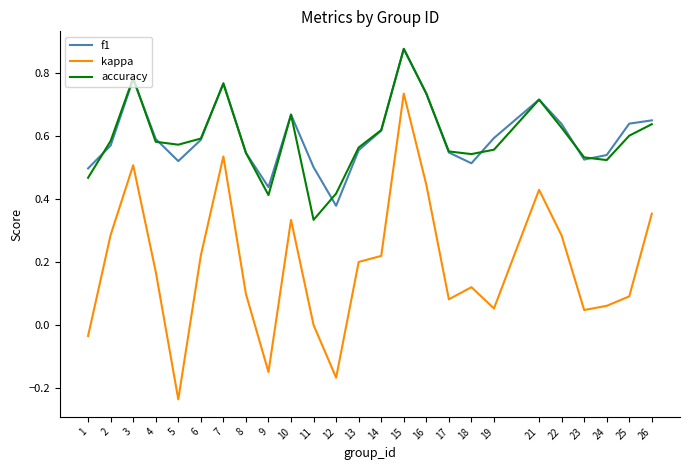

At which category does the chart reach its peak across all series?

15